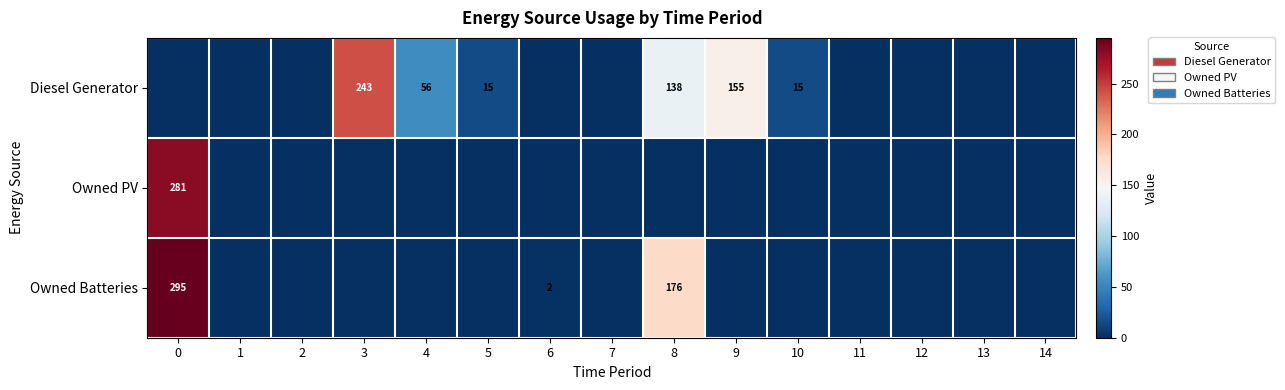

Is it true that Owned PV equals 442 at 0?

False